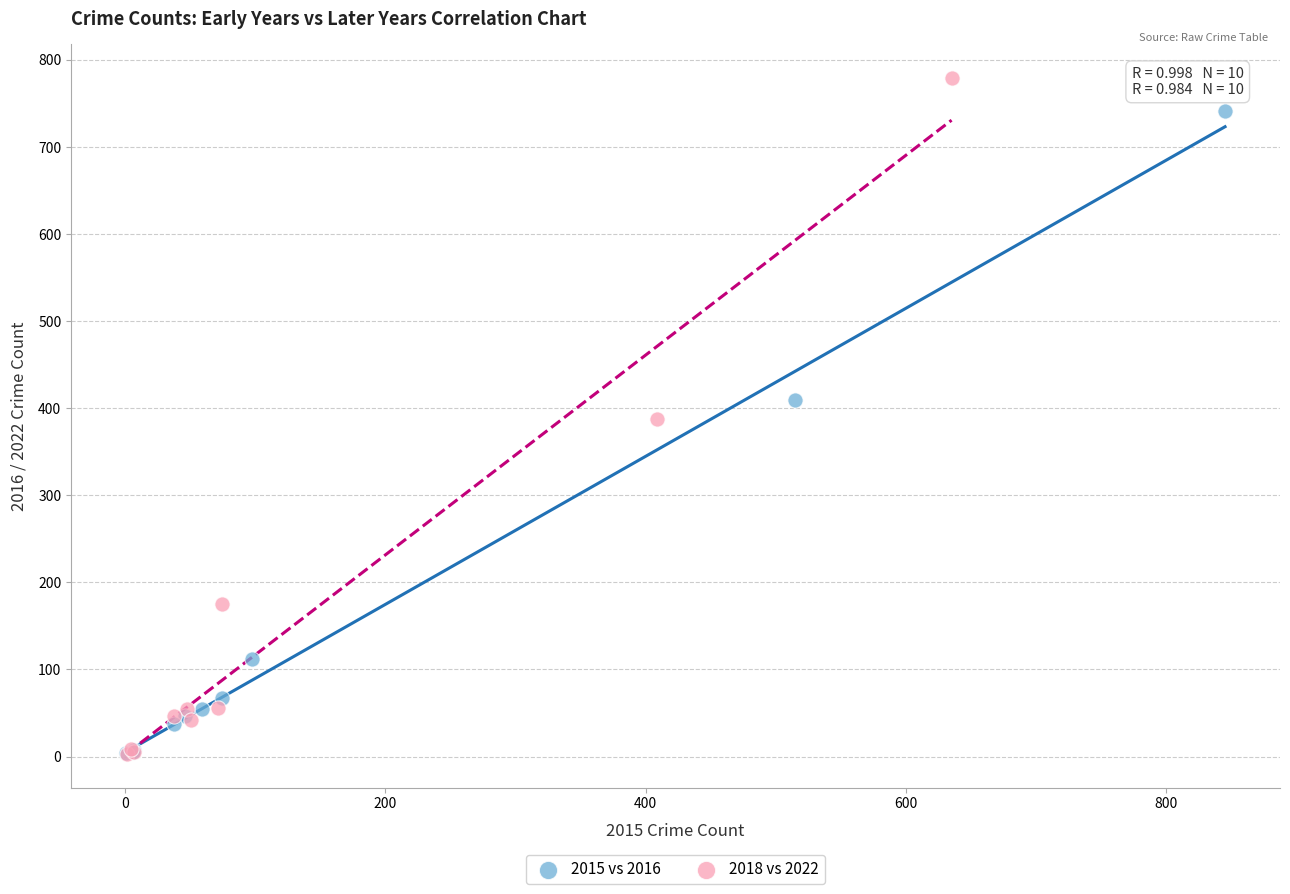

What are all the series names shown in the legend?

2015 vs 2016, 2018 vs 2022